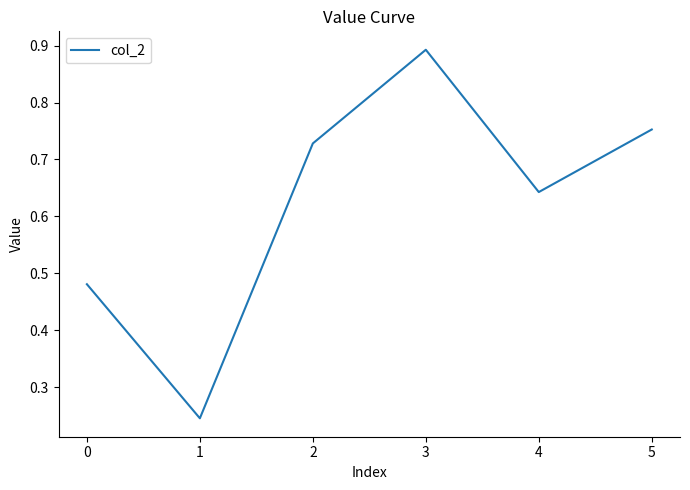

List the labels in order of value, smallest first.

1, 0, 4, 2, 5, 3